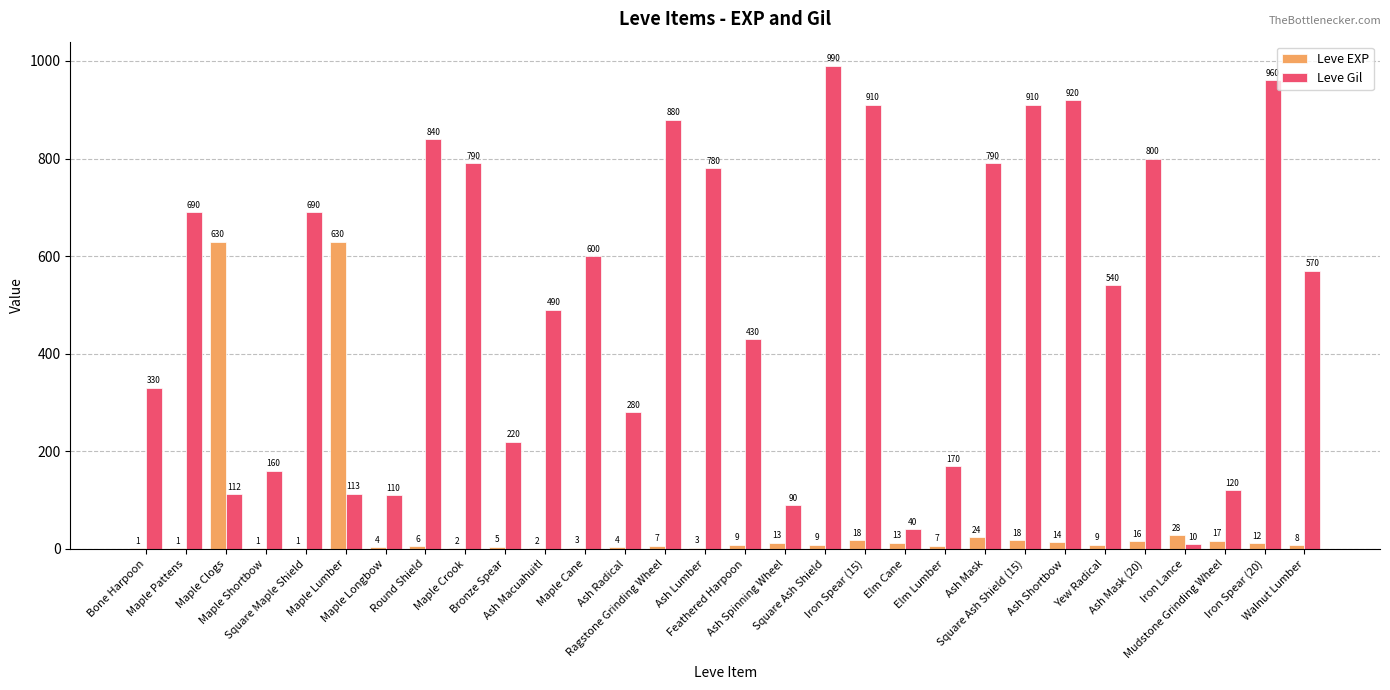

Where does the Leve EXP series first go above 9?

Maple Clogs